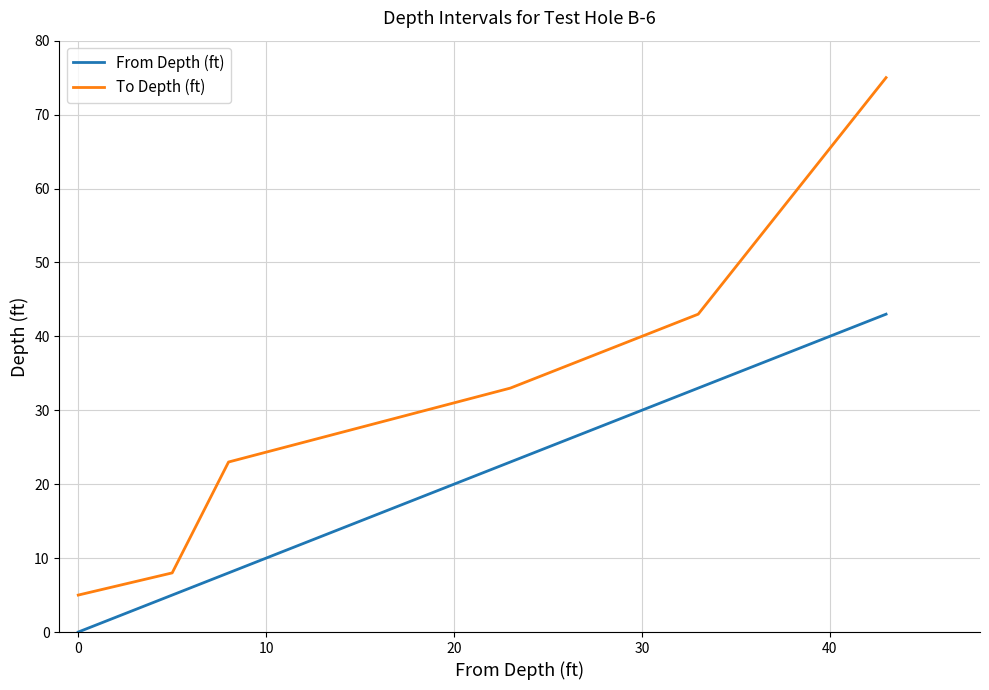

What is the minimum value for To Depth (ft)?

5